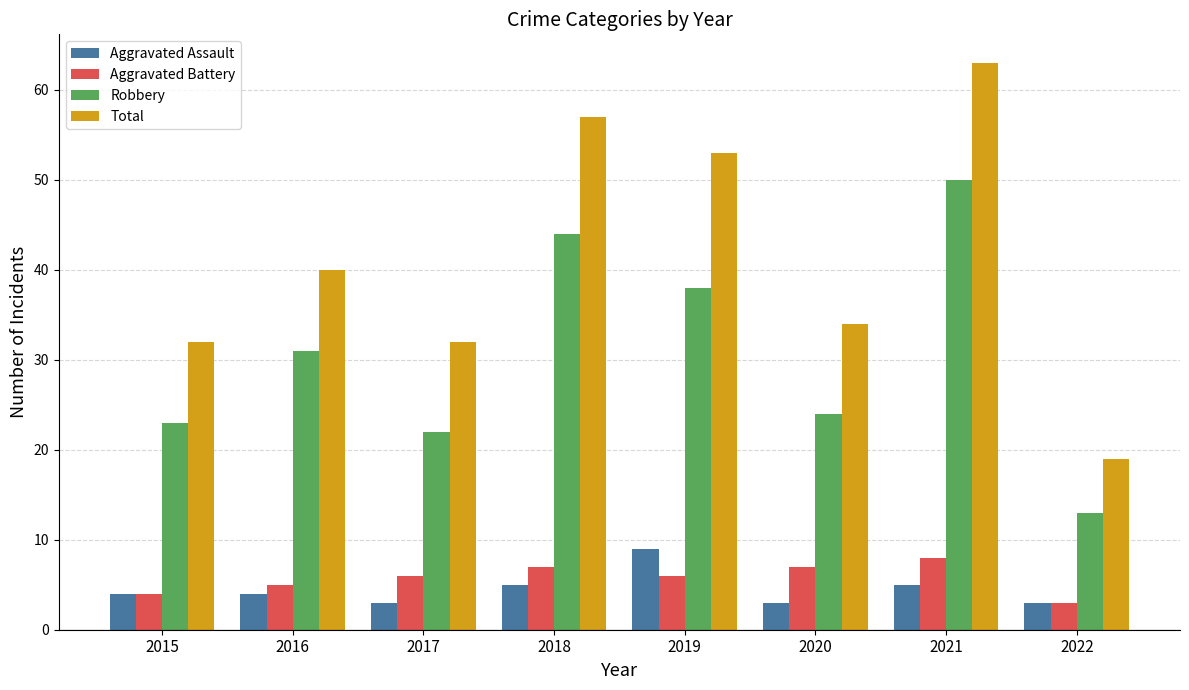

How many distinct data groups are displayed?

4